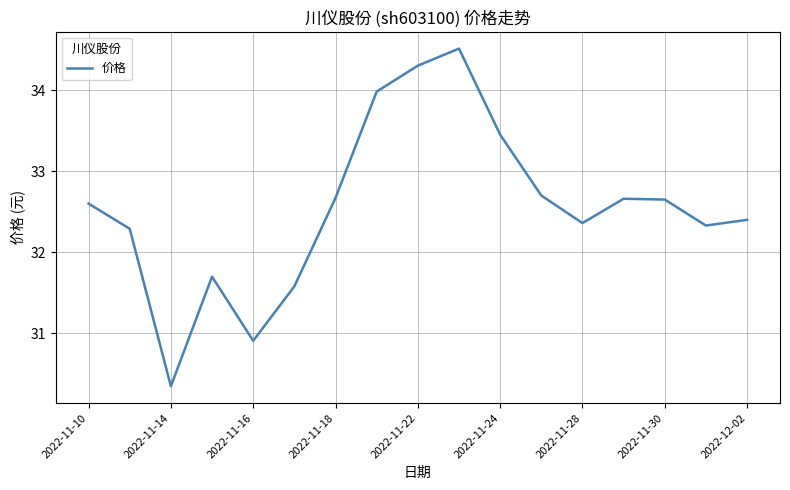

What is the difference between the maximum and minimum values?

4.2